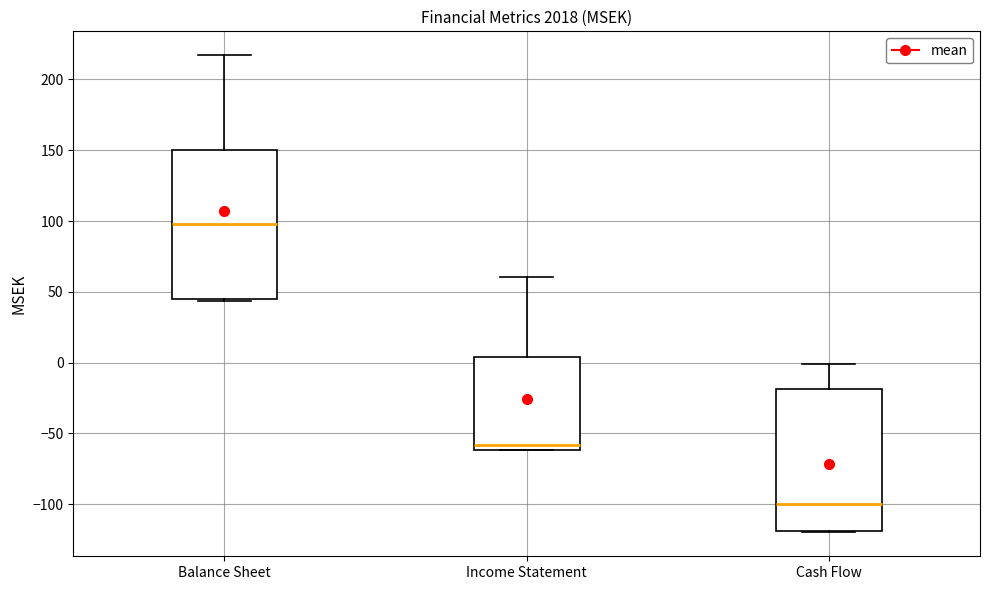

Reading left to right, read every box against the y-axis: the position of its median line, the range the box covers, and the ends of its whiskers. The values are not printed on the chart, so give them approximately, as read against the axis.

Balance Sheet: median 100, box 45 to 150, whiskers 45 (just below the box's lower edge) to 215
Income Statement: median -60 (just above the box's lower edge), box -60 to 5, whiskers -60 to 60
Cash Flow: median -100, box -120 to -20, whiskers -120 to 0